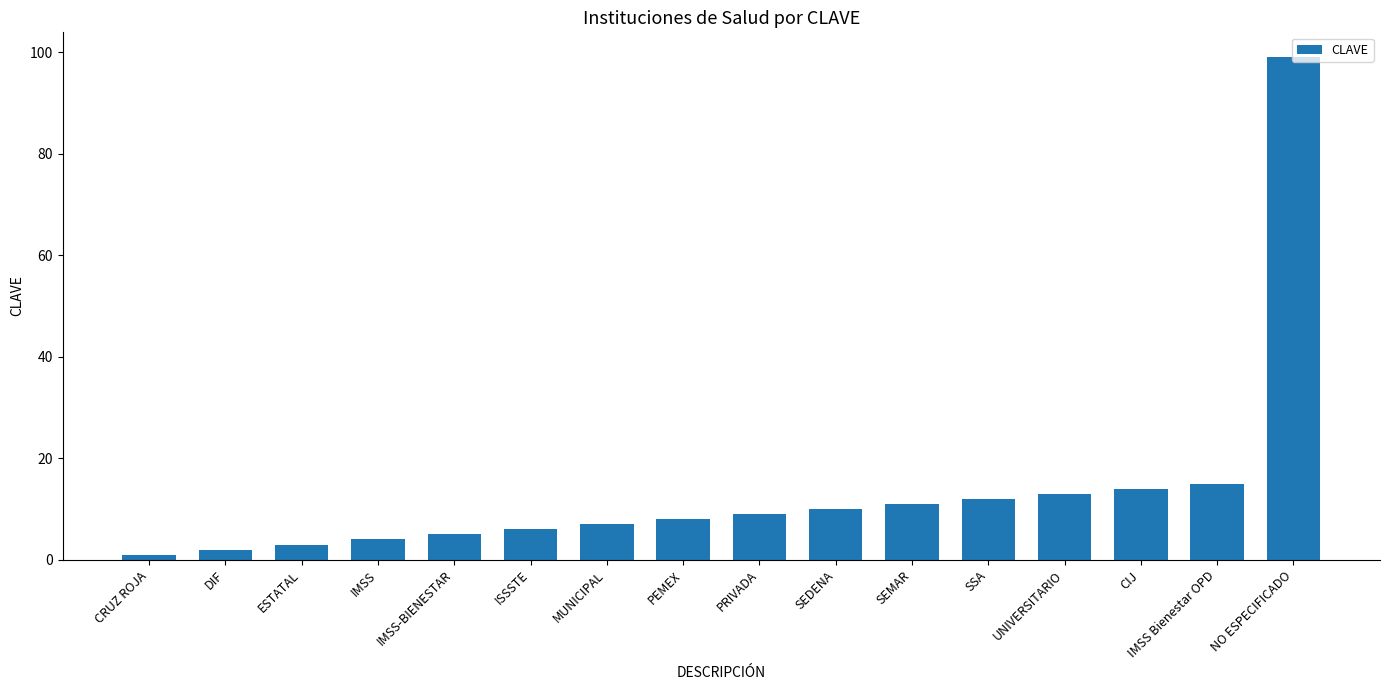

At which label is the value closest to 50?

IMSS Bienestar OPD